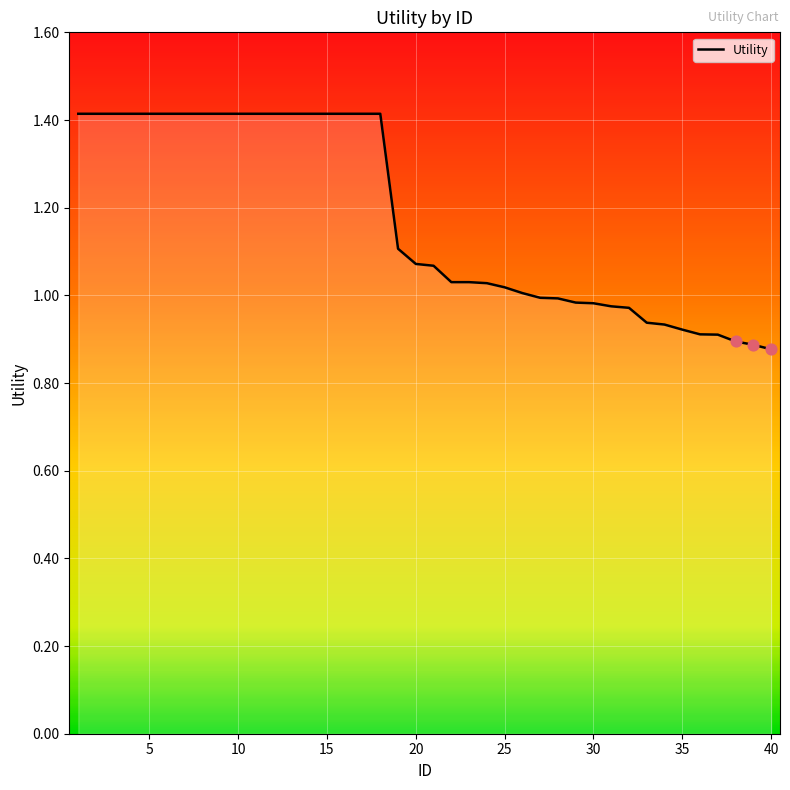

What is the maximum value shown in the chart?

1.4